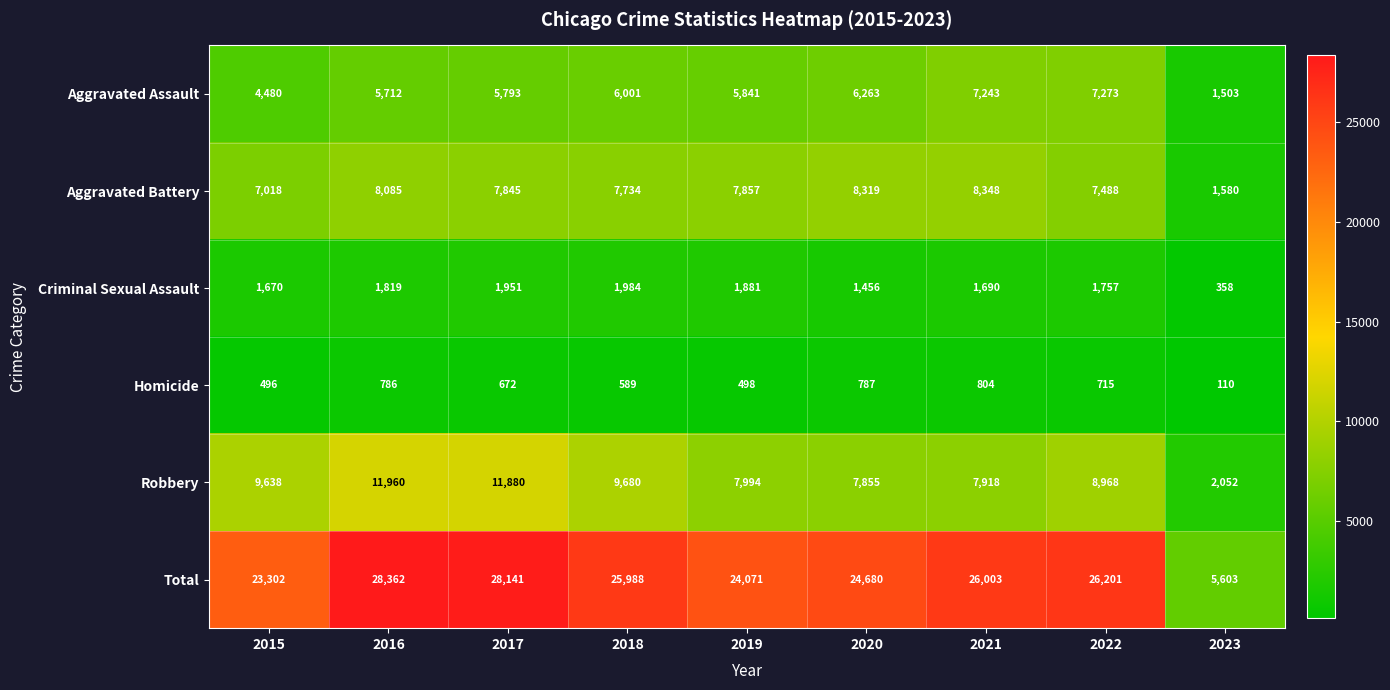

Which series has the widest spread of values?

Total